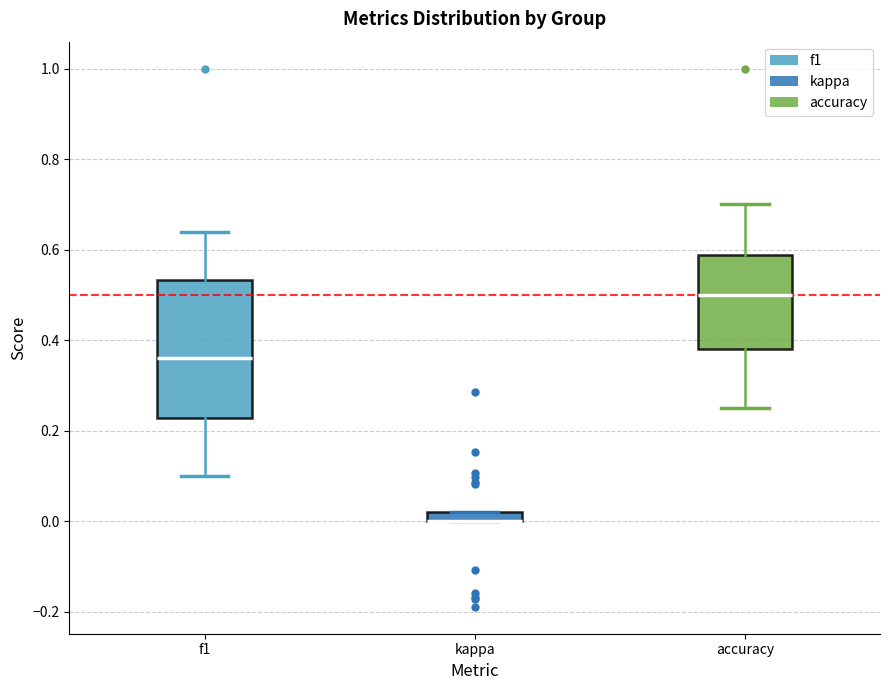

Where does the upper whisker of the box for f1 end on the y-axis? The values are not printed on the chart, so give them approximately, as read against the axis.

0.64